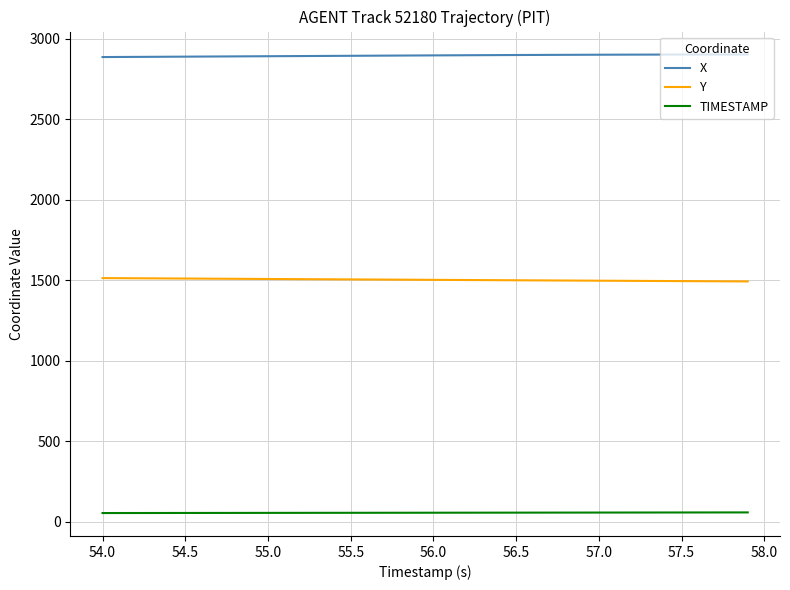

What is the maximum value shown in the chart?

2901.2